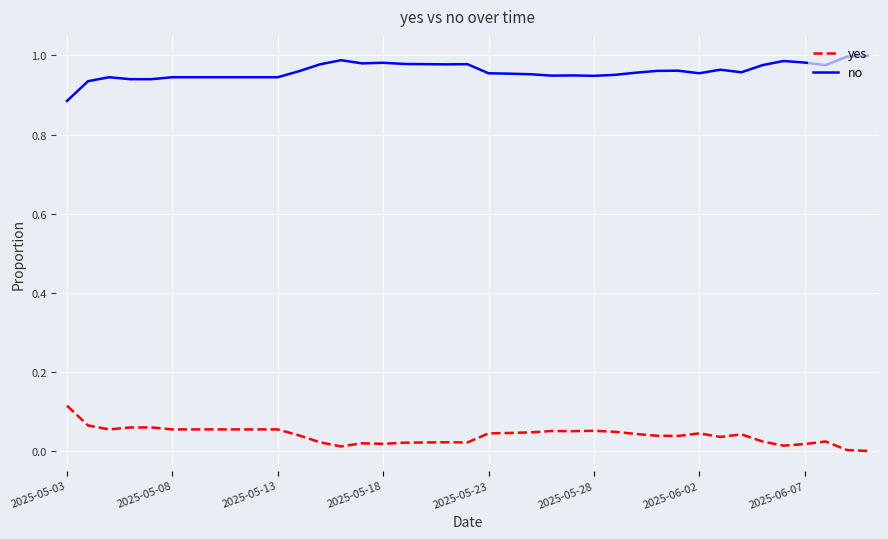

True or false: no and yes intersect in this chart.

False